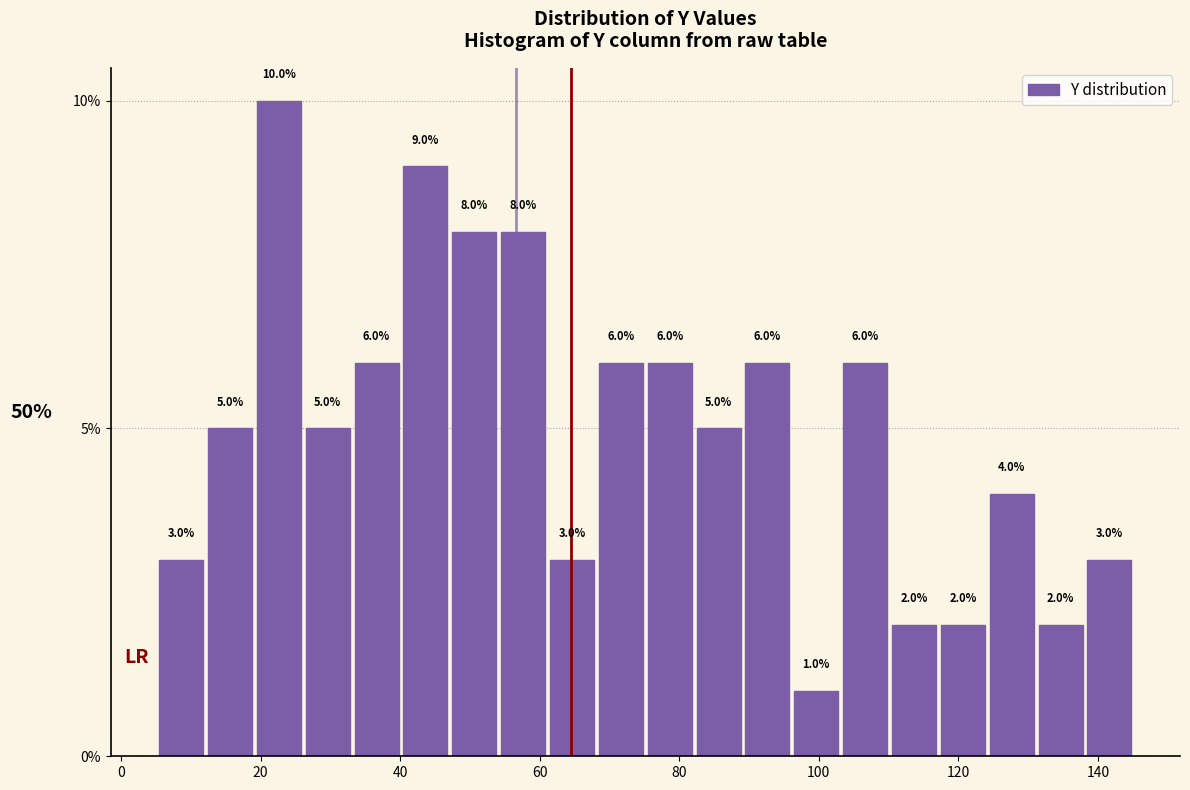

Around what value on the x-axis is the tallest bar? Give the approximate position of its centre, as read against the axis.

22